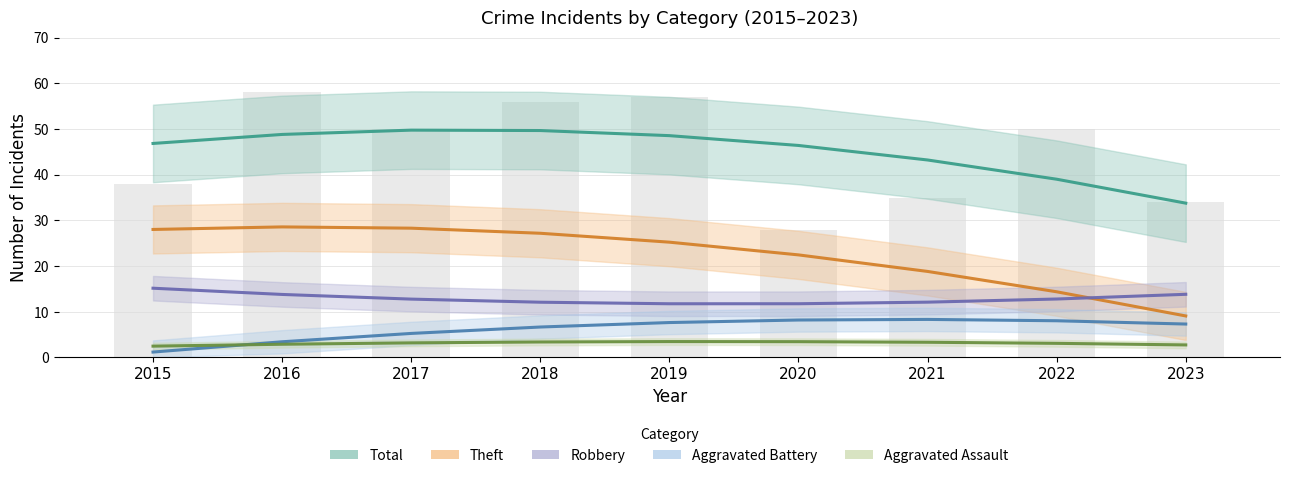

What is the maximum value shown in the chart?

58